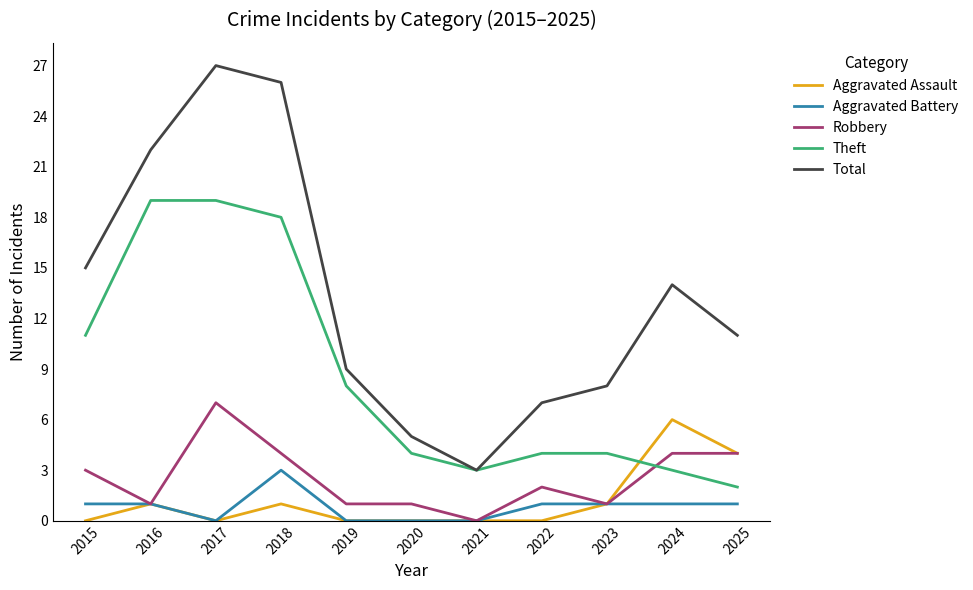

What is the difference between the maximum and second lowest values in the Theft series?

16